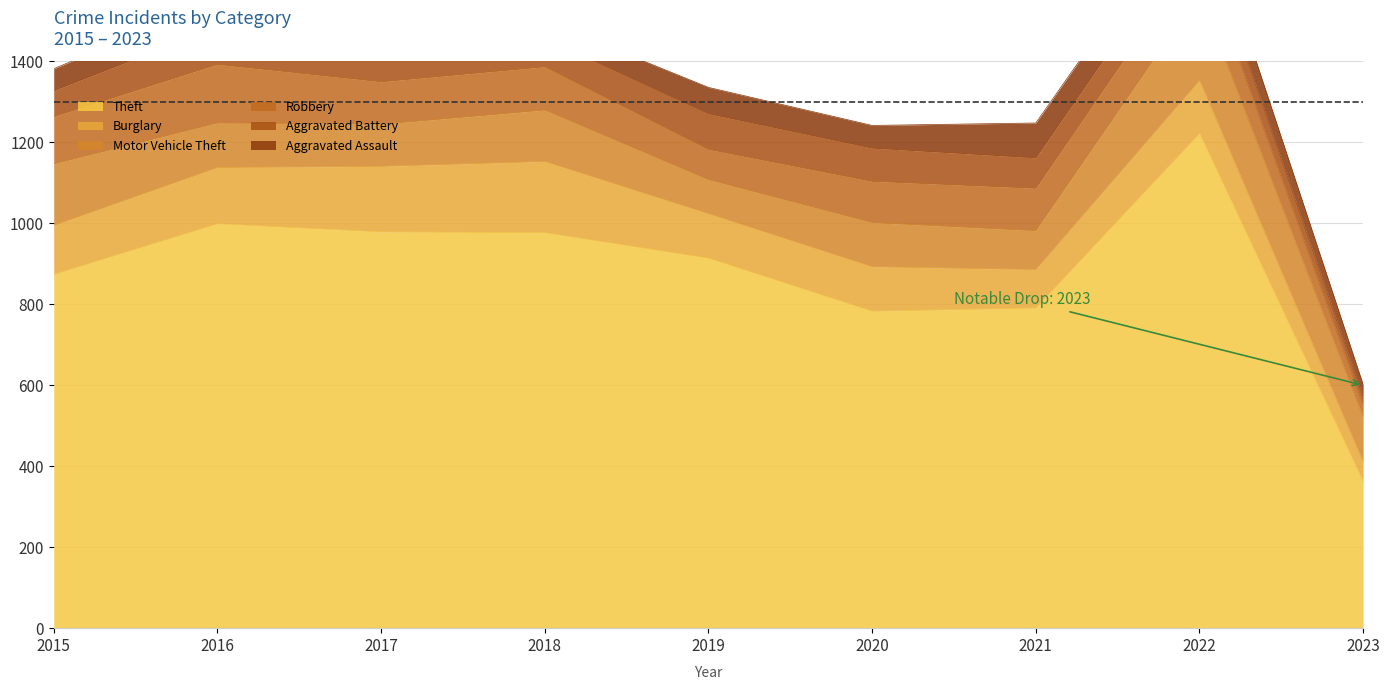

Where is the first local maximum for Theft?

2016